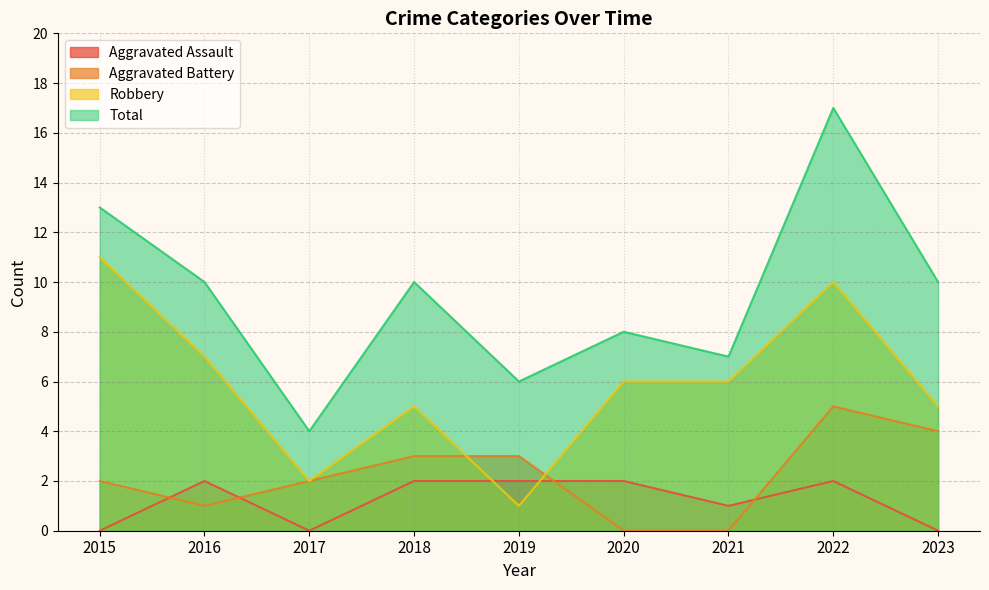

True or false: Aggravated Battery has more than 2 points higher than both neighbors.

False